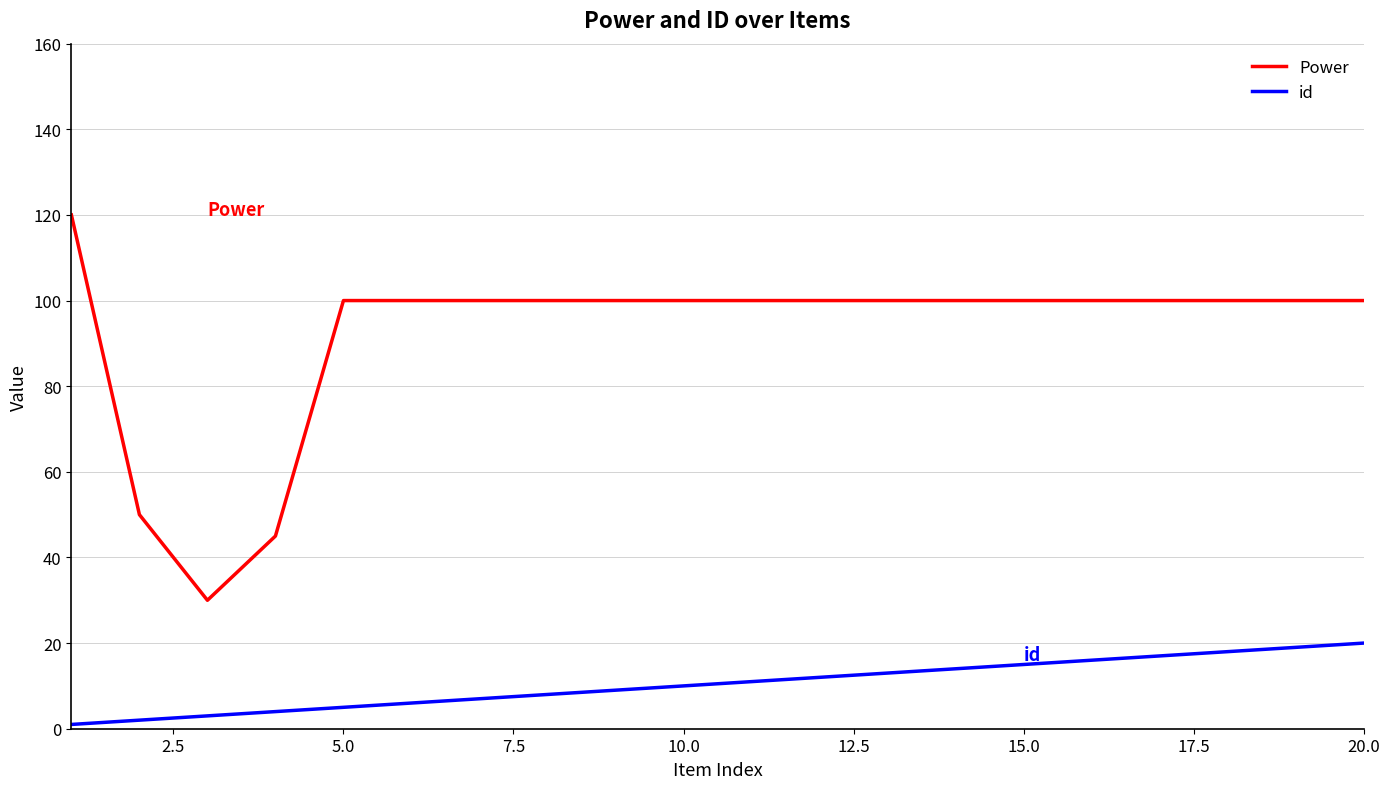

What is the difference between the maximum and minimum values in the id series?

19